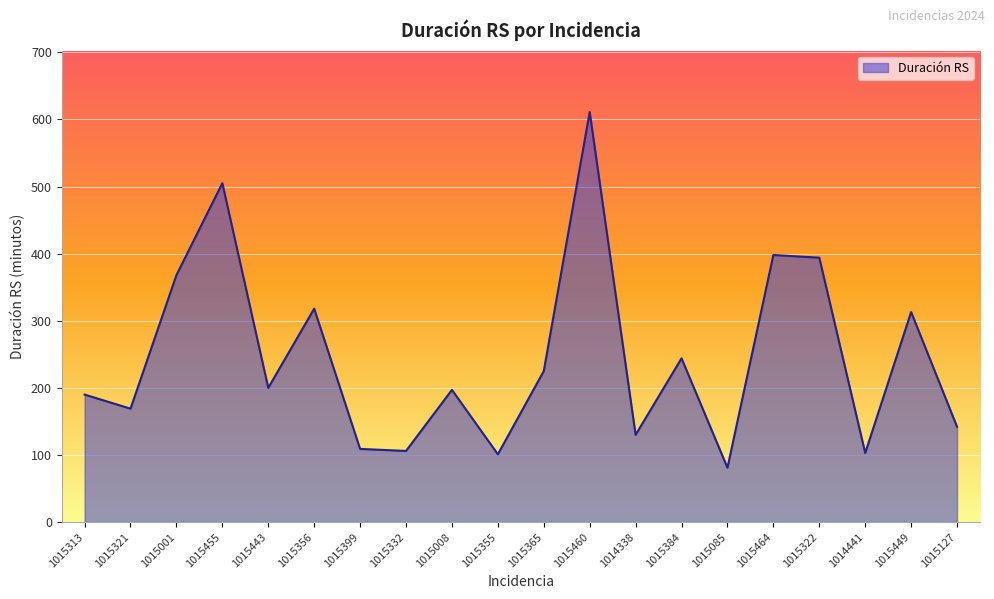

What is the difference between the maximum and minimum values?

530